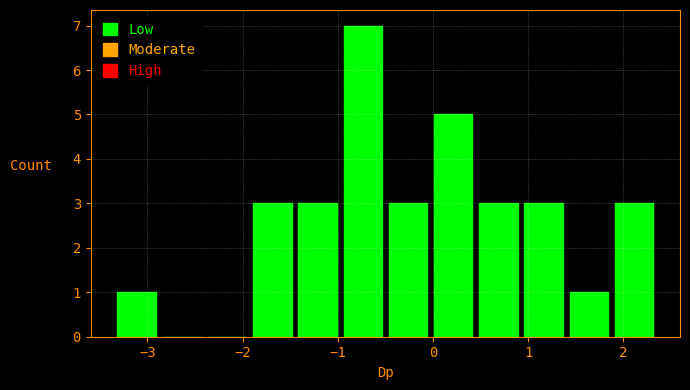

Reading left to right, transcribe this chart: for each bar, give the range it covers on the x-axis and its height. Neither the bar edges nor the heights are printed on the chart, so give them approximately, as read against the axes.

-3.3 to -2.9: 1
-2.9 to -2.4: 0
-2.4 to -1.9: 0
-1.9 to -1.5: 3
-1.5 to -1.0: 3
-1.0 to -0.5: 7
-0.5 to 0.0: 3
0.0 to 0.4: 5
0.4 to 0.9: 3
0.9 to 1.4: 3
1.4 to 1.9: 1
1.9 to 2.3: 3